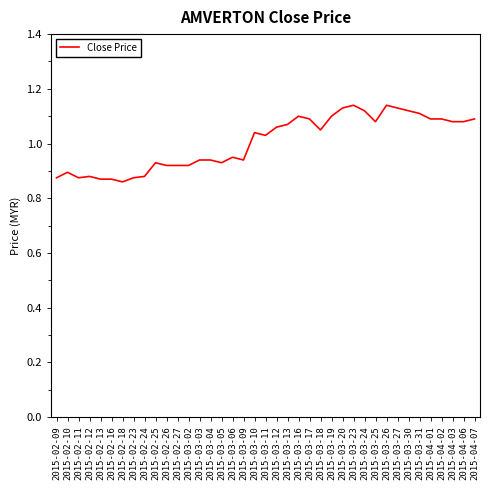

What position from the right is 2015-04-01?

5